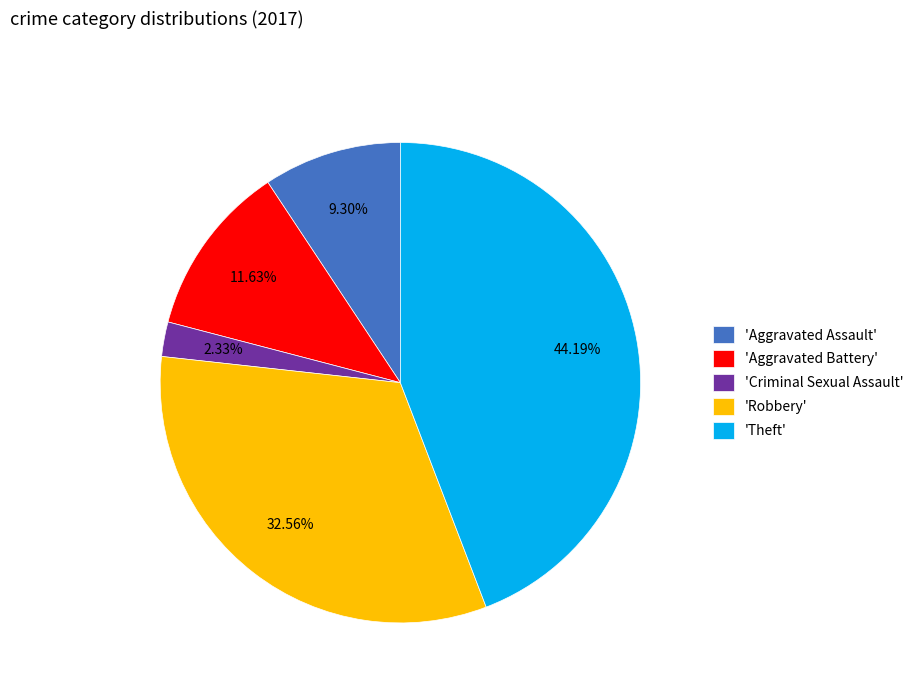

Does 'Robbery' account for over 50% of the chart?

No